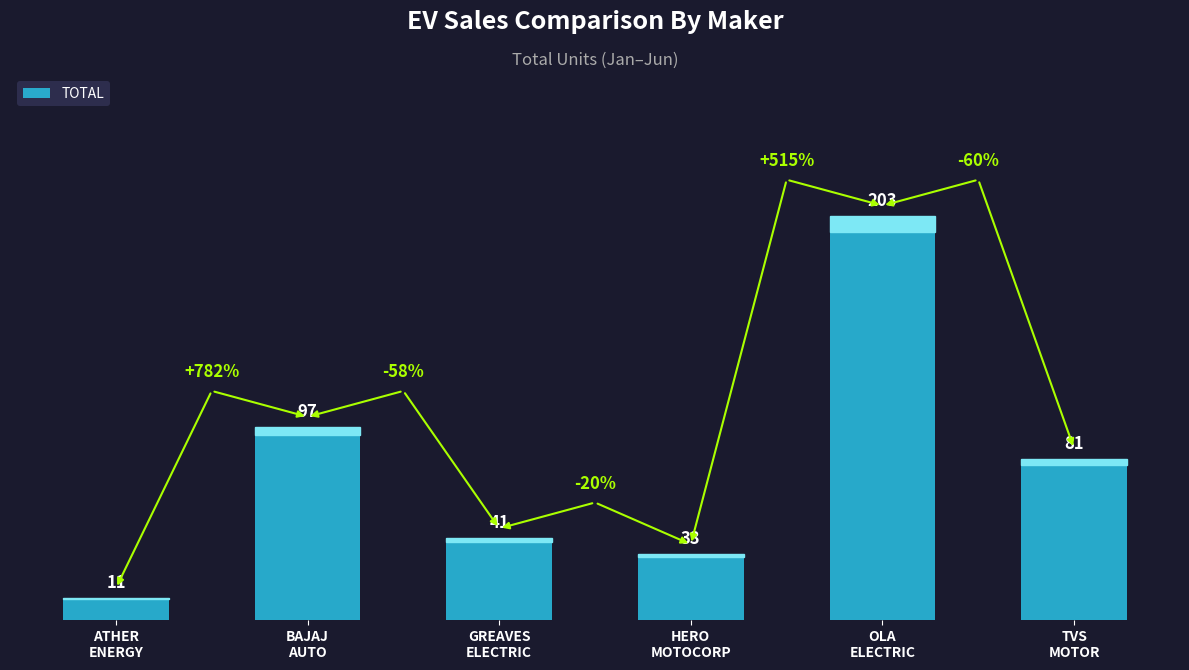

What is the sum of all values?

466